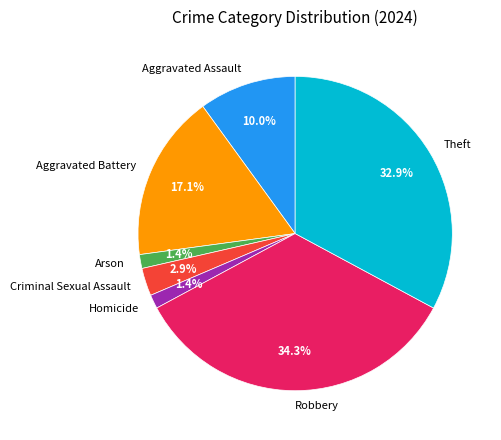

Is there any slice that represents more than half of the pie?

No